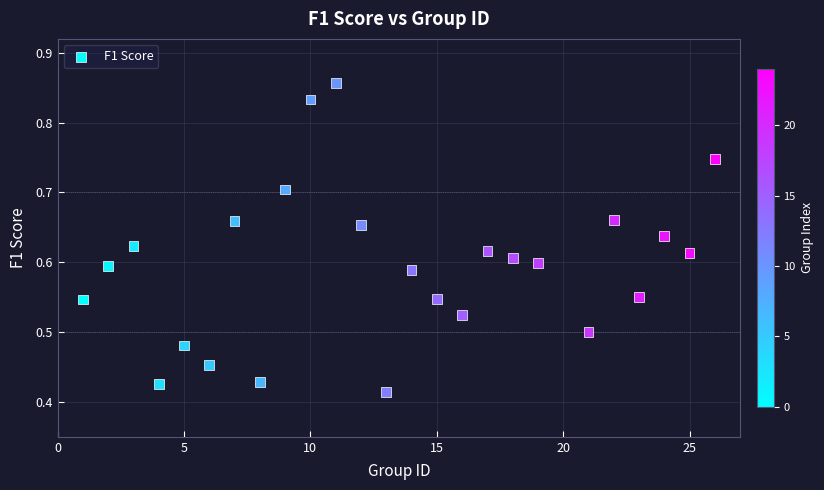

What is the range of X values (max minus min)?

25.0